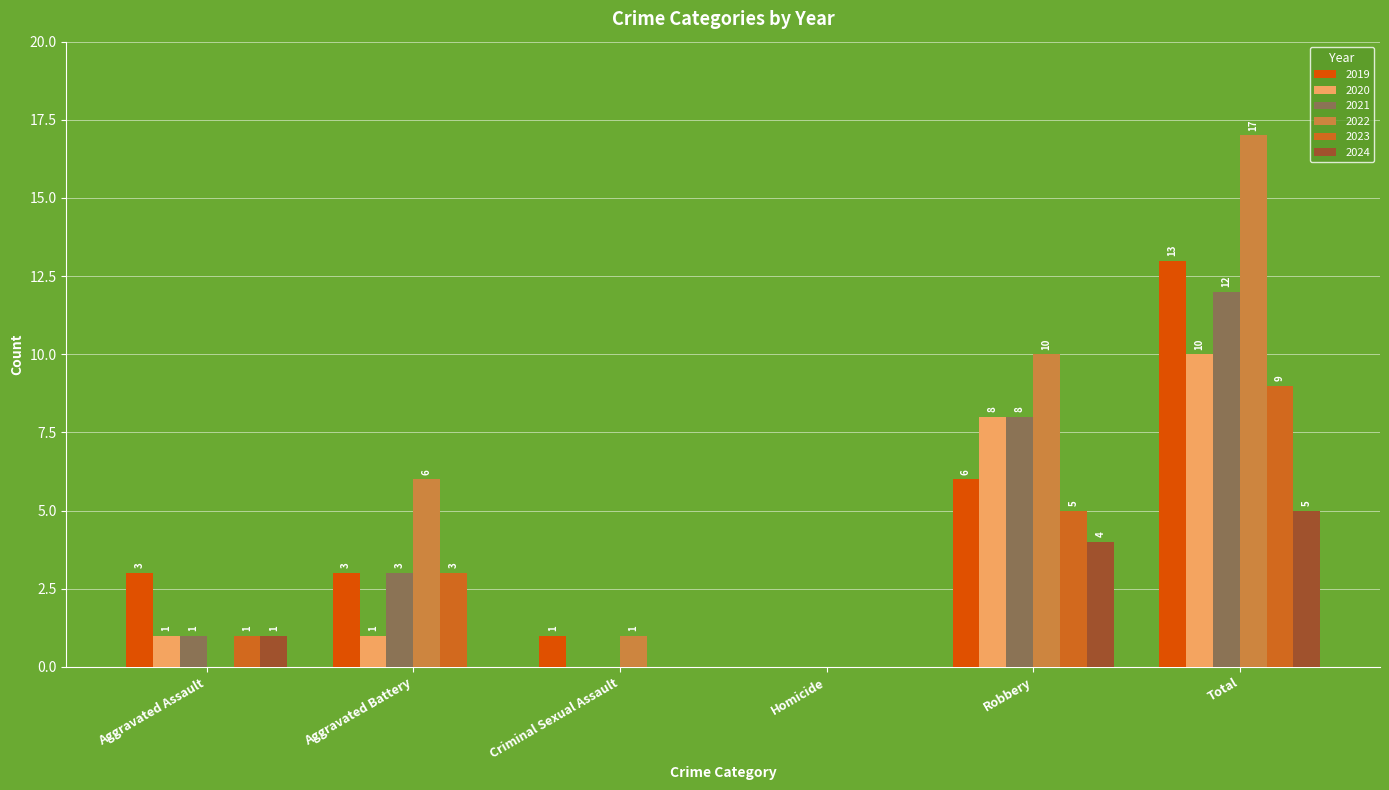

How many groups of bars are there?

6